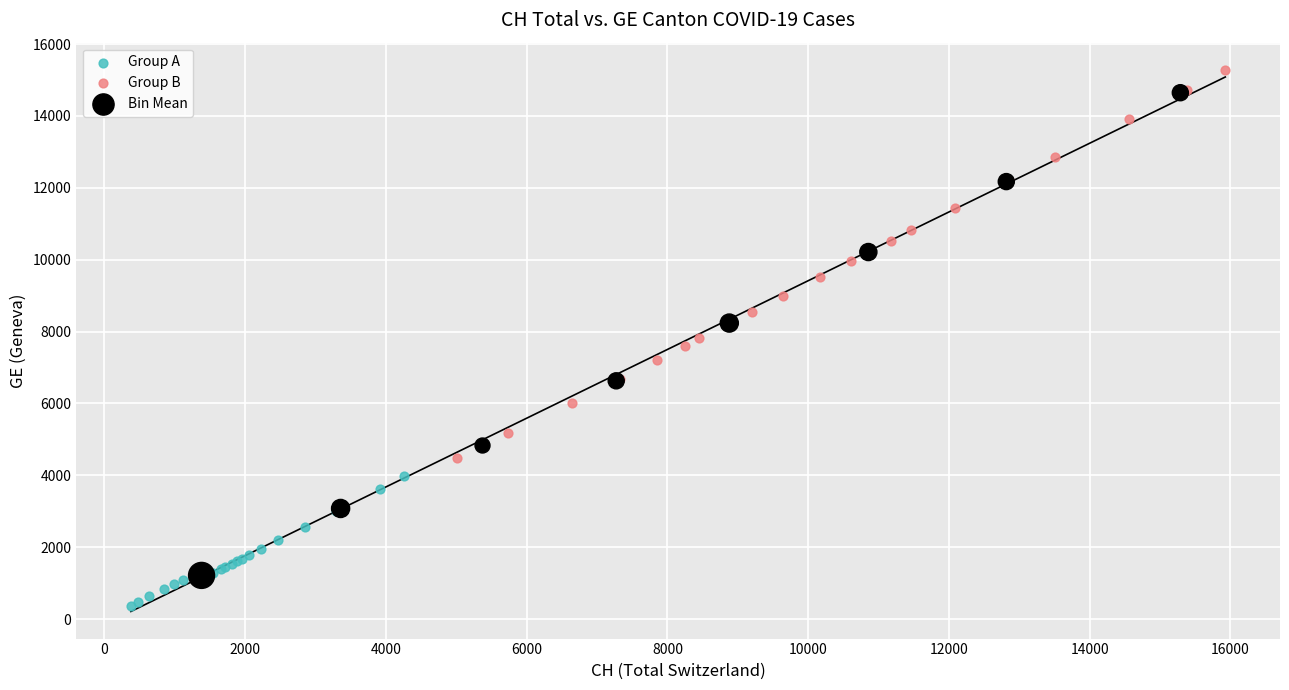

What are all the series names shown in the legend?

Group A, Group B, Bin Mean